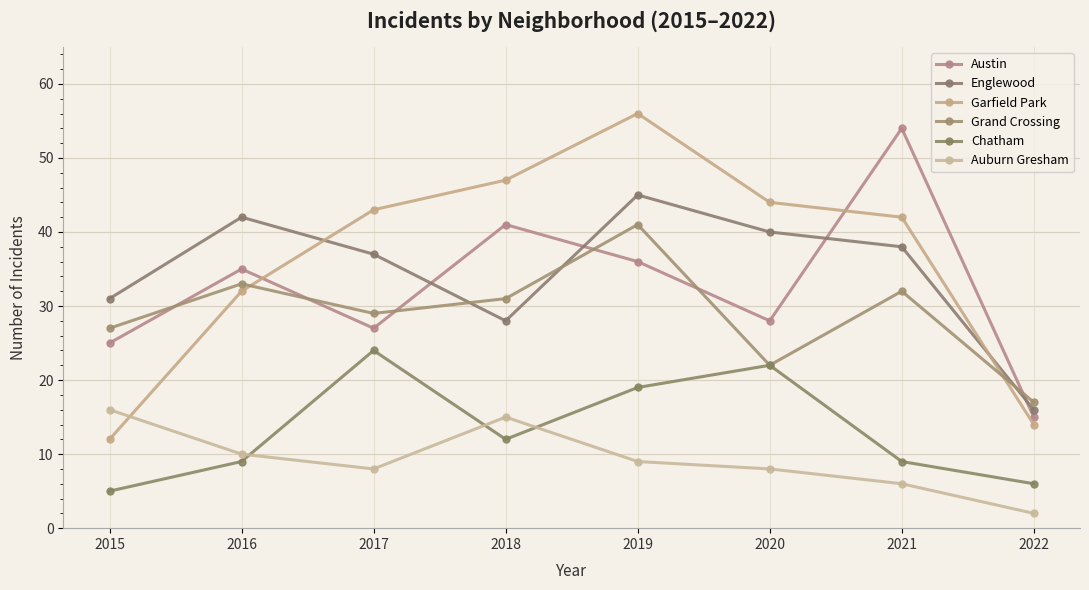

Where is the first local minimum for Auburn Gresham?

2017